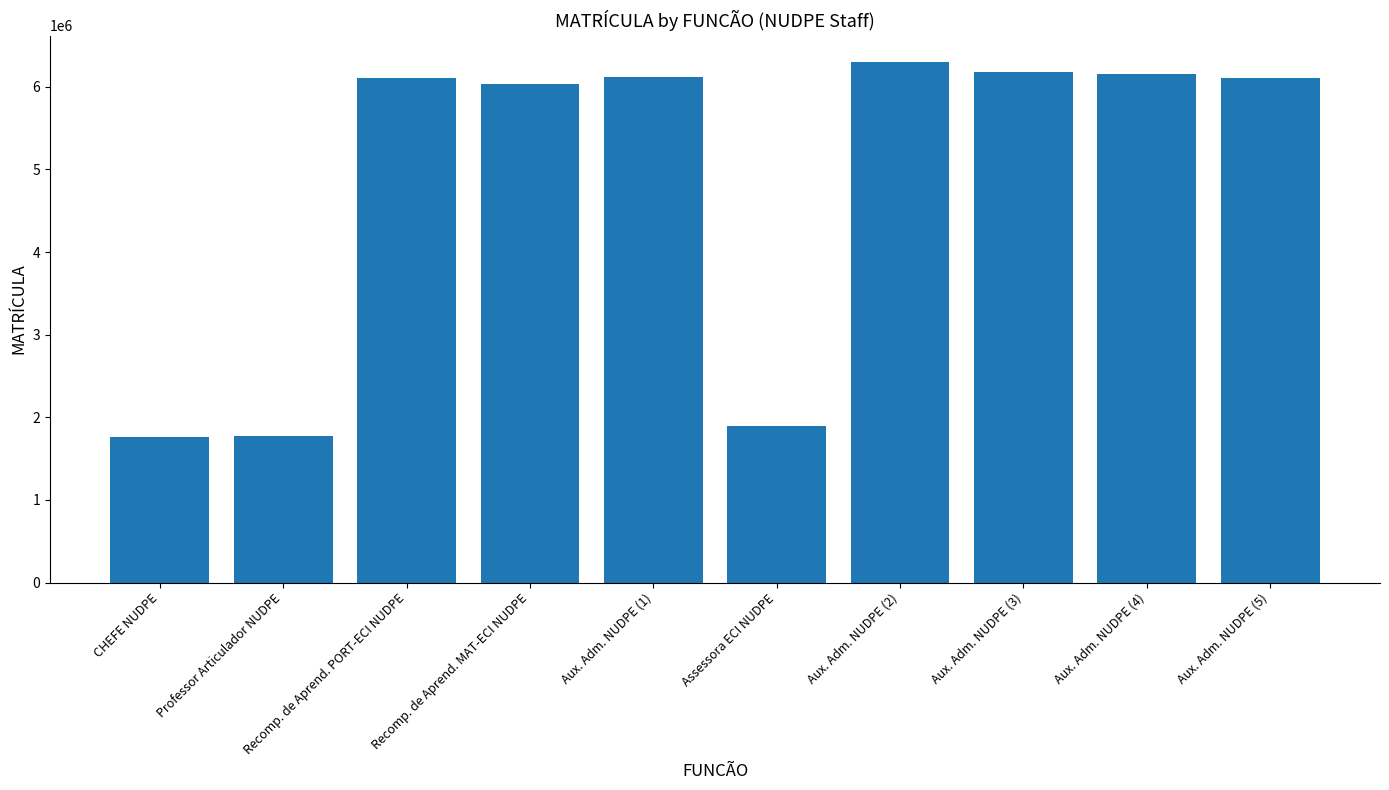

What is the difference between the second highest and second lowest values?

4406637